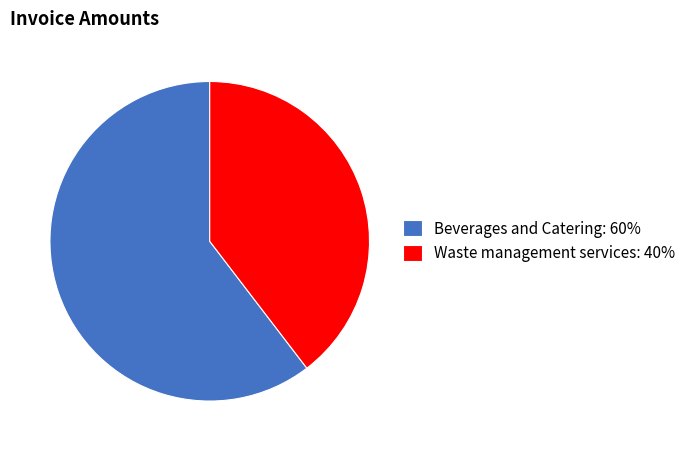

Do Beverages and Catering and Waste management services together represent more than half of the pie?

Yes